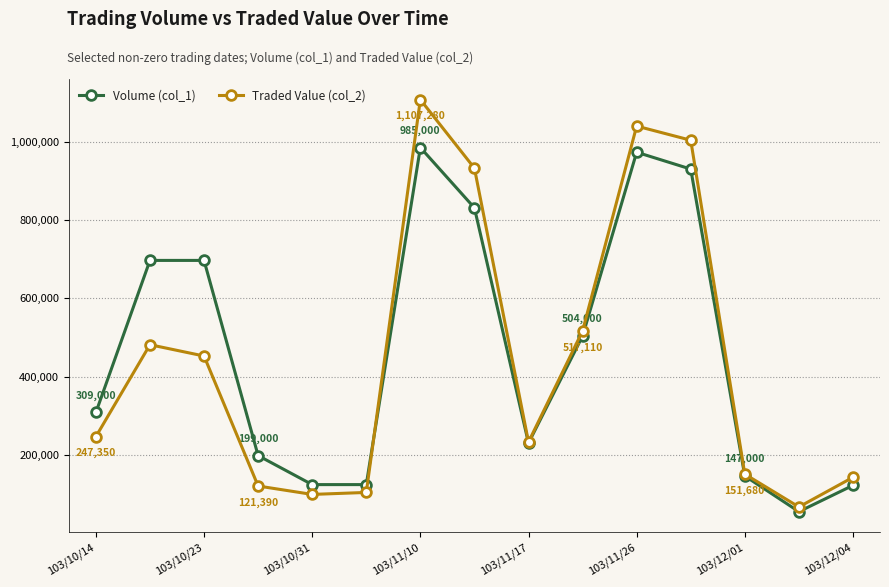

At how many categories does at least one series exceed 644411?

6